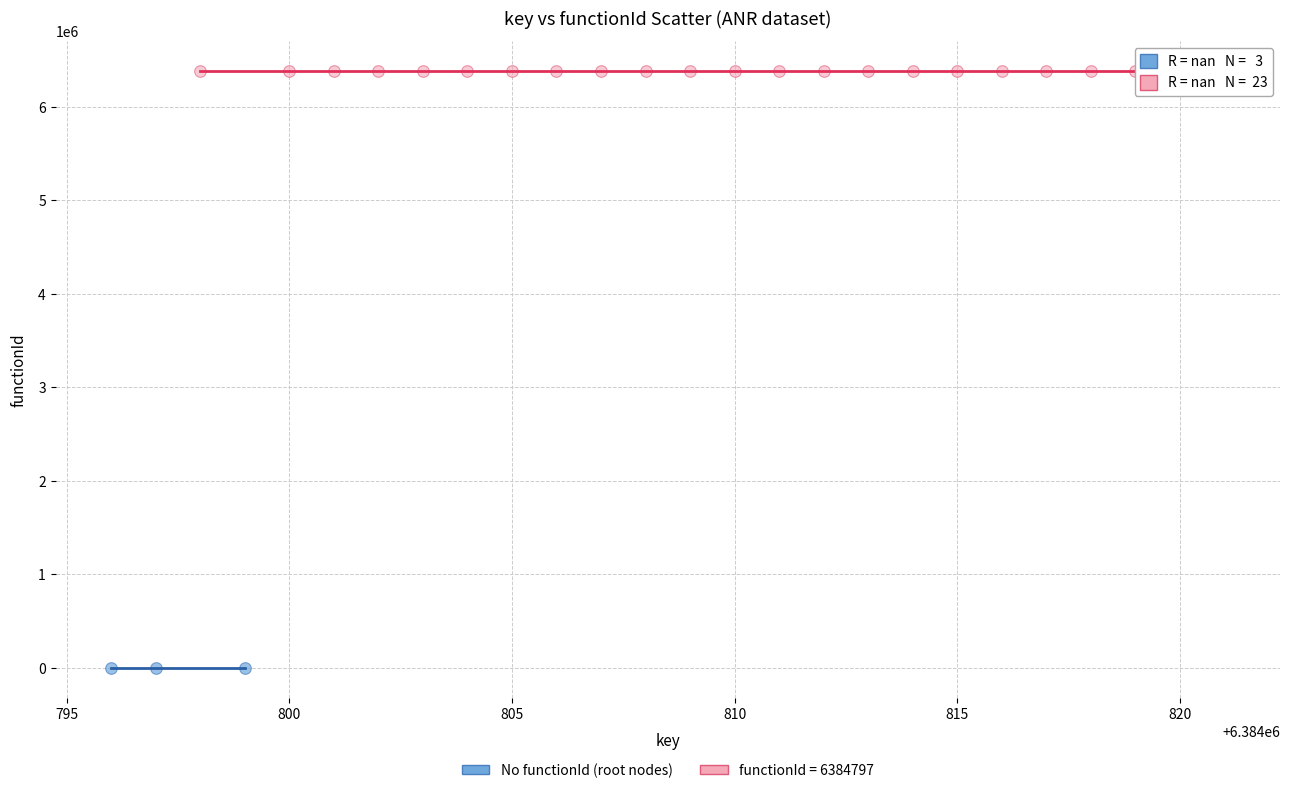

Which series reaches the maximum Y coordinate?

functionId = 6384797